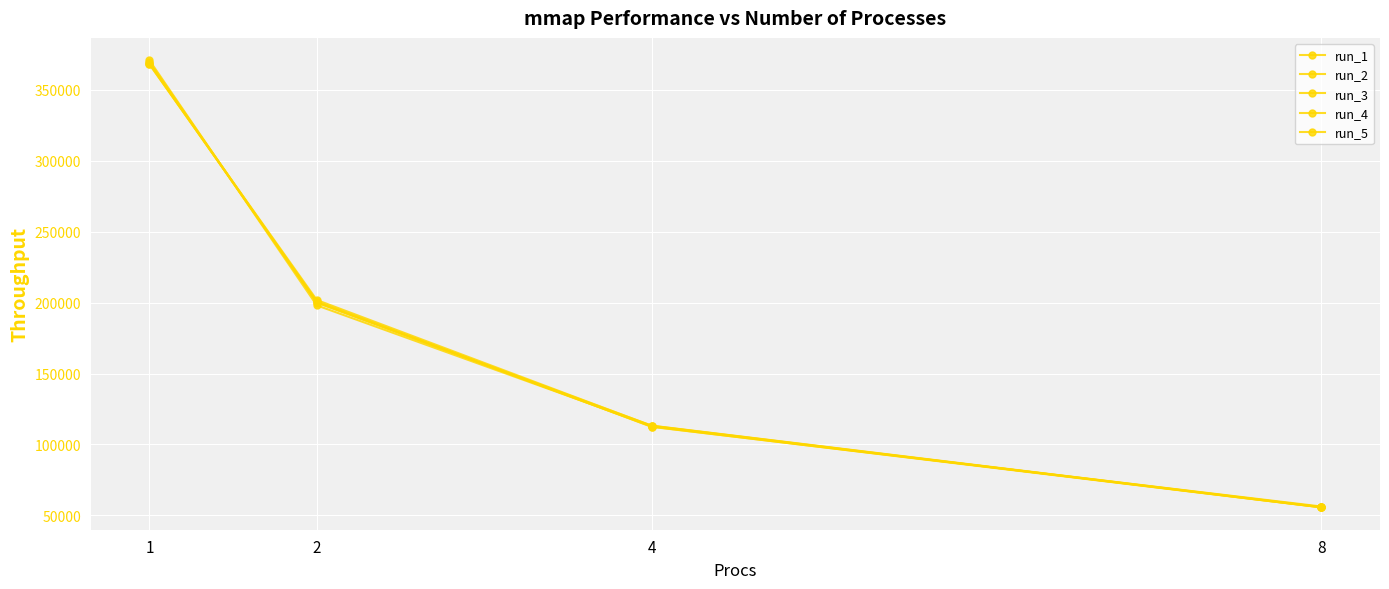

How many lines are shown in the chart?

5